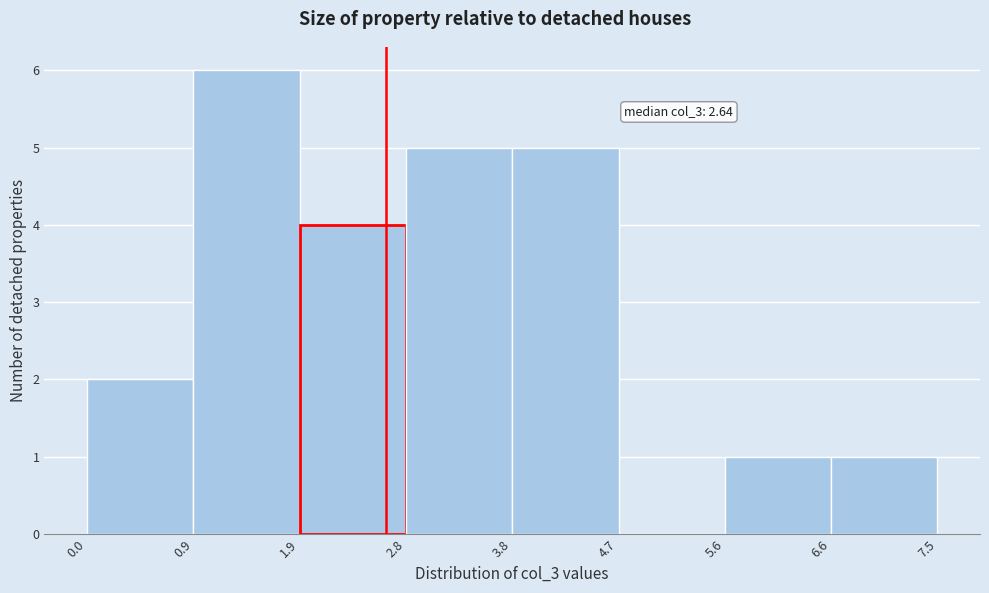

Over which range of the x-axis is the bar tallest?

0.9 to 1.9